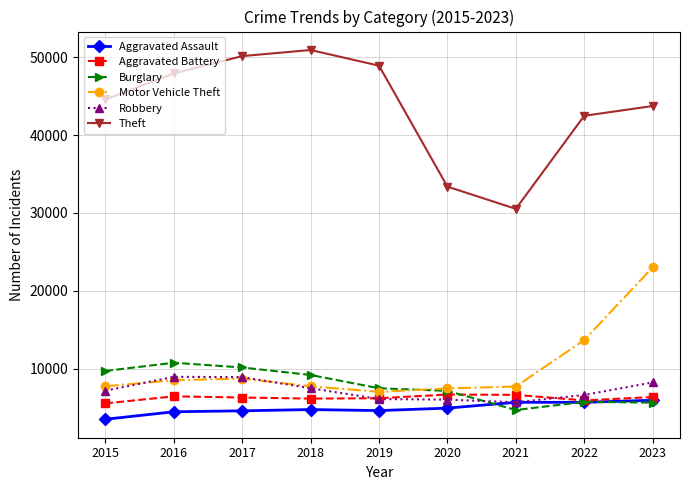

The Aggravated Battery series shows 9935 at 2018. True or false?

False